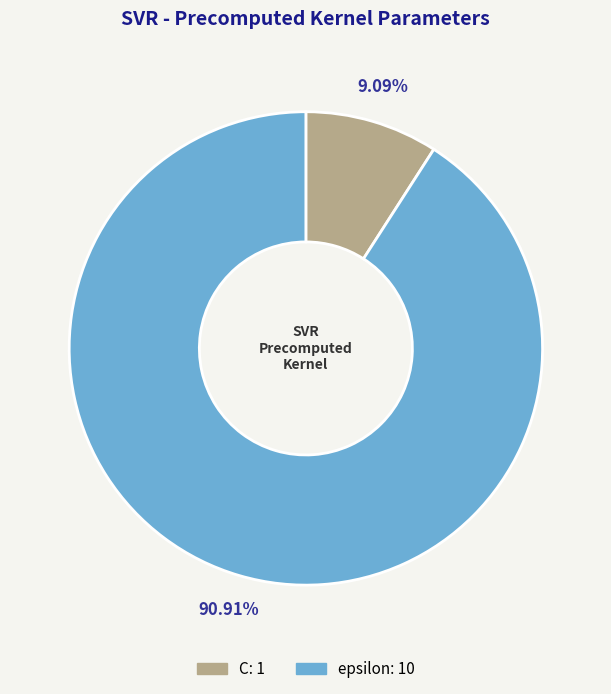

How many slices are in this pie chart?

2